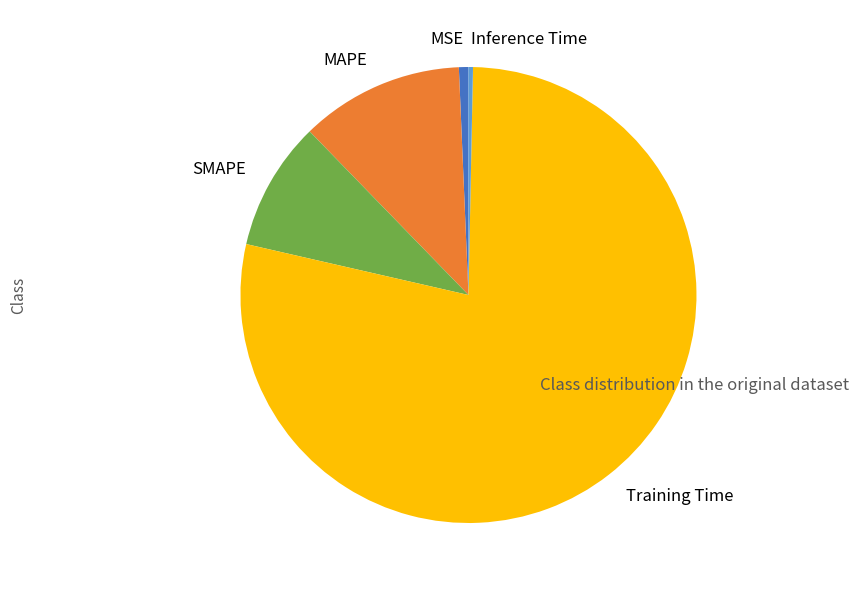

Is the sum of SMAPE and MAPE greater than half?

No